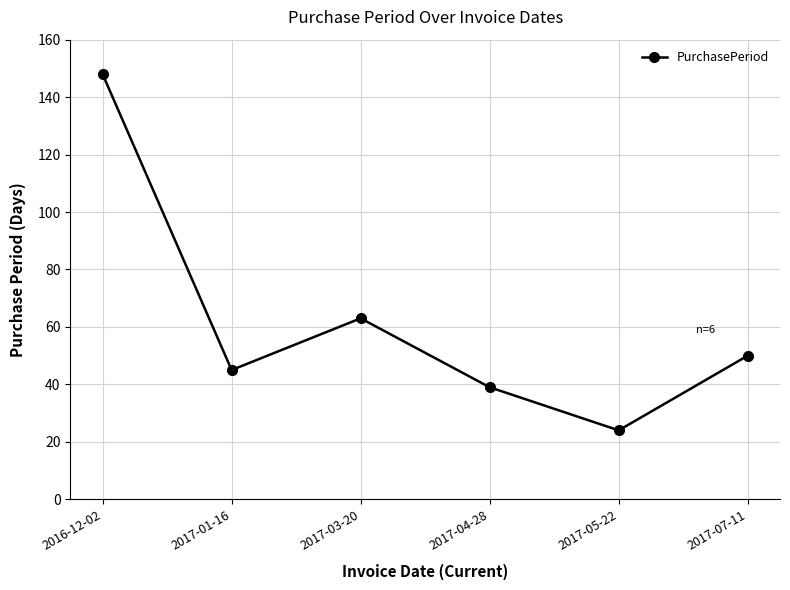

Where is the first local minimum?

2017-01-16